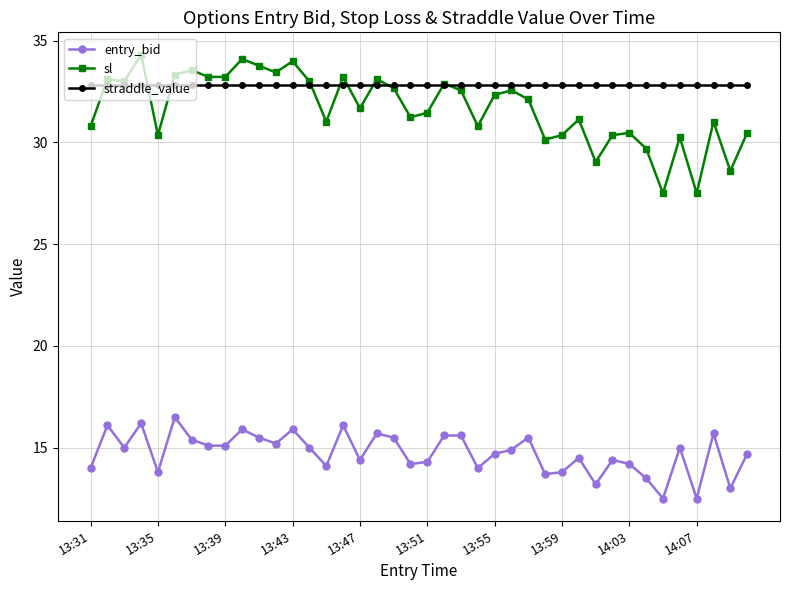

What is the maximum value shown in the chart?

34.3